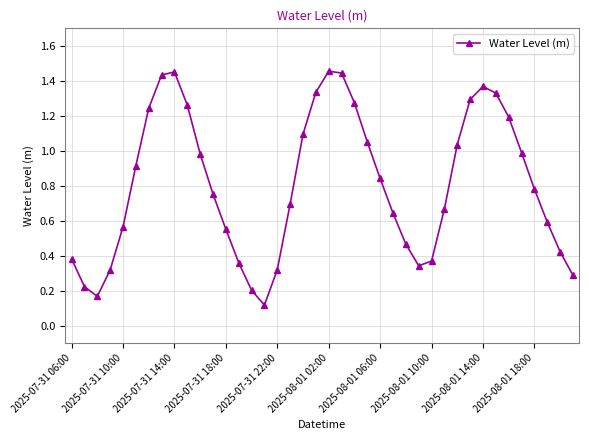

True or false: the data has more than 1 interior local peaks.

True